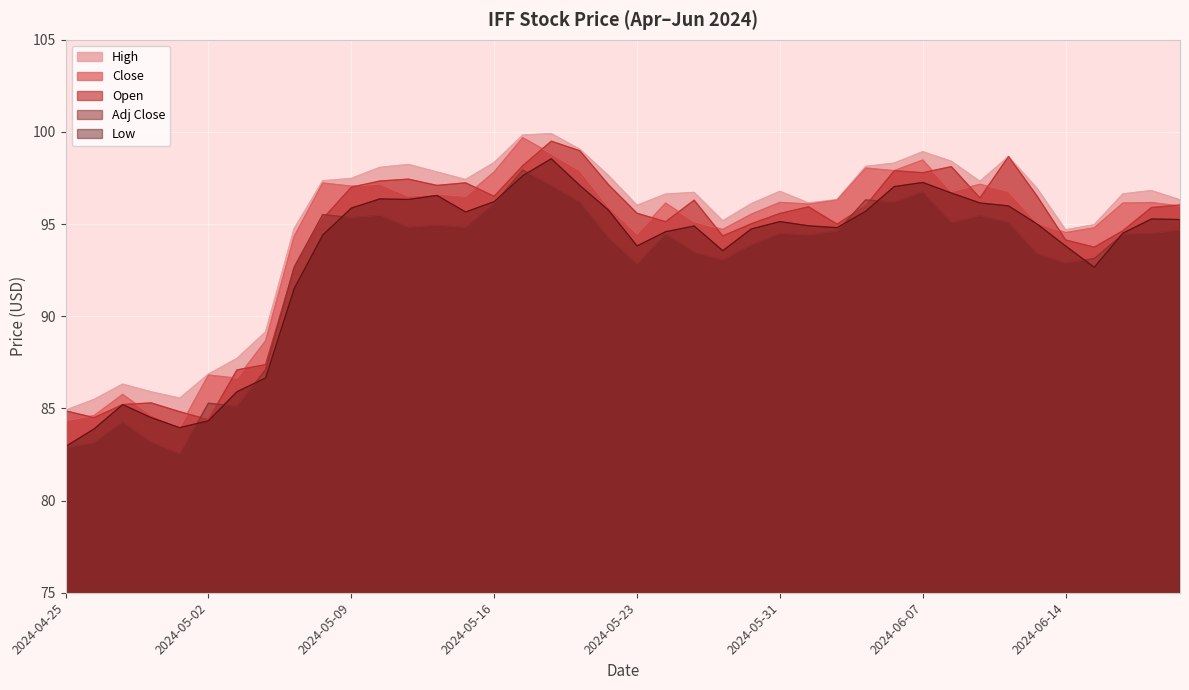

Does the chart display data point markers on the line(s)?

No